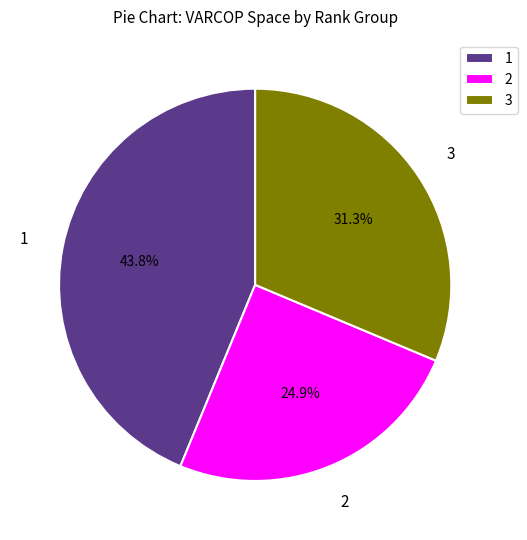

True or false: 1 accounts for 7% of the total.

False